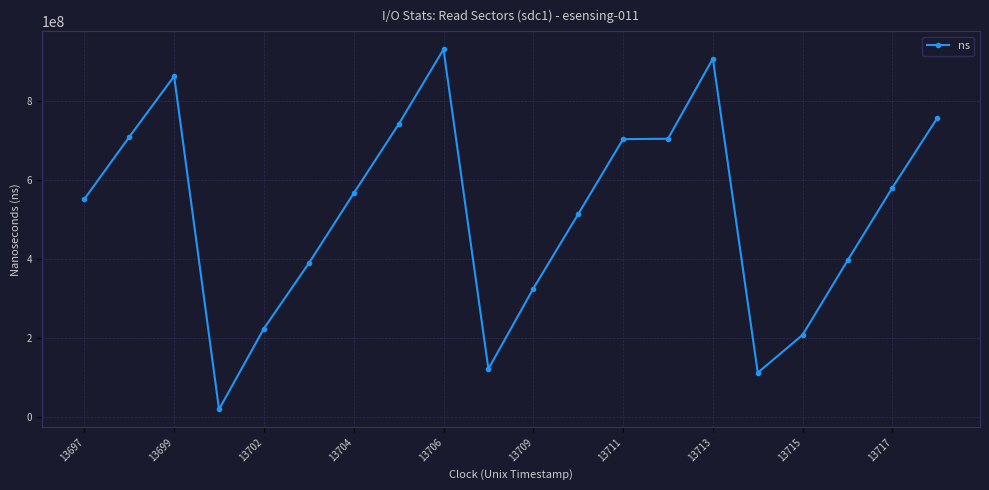

What is the maximum value shown in the chart?

931742283